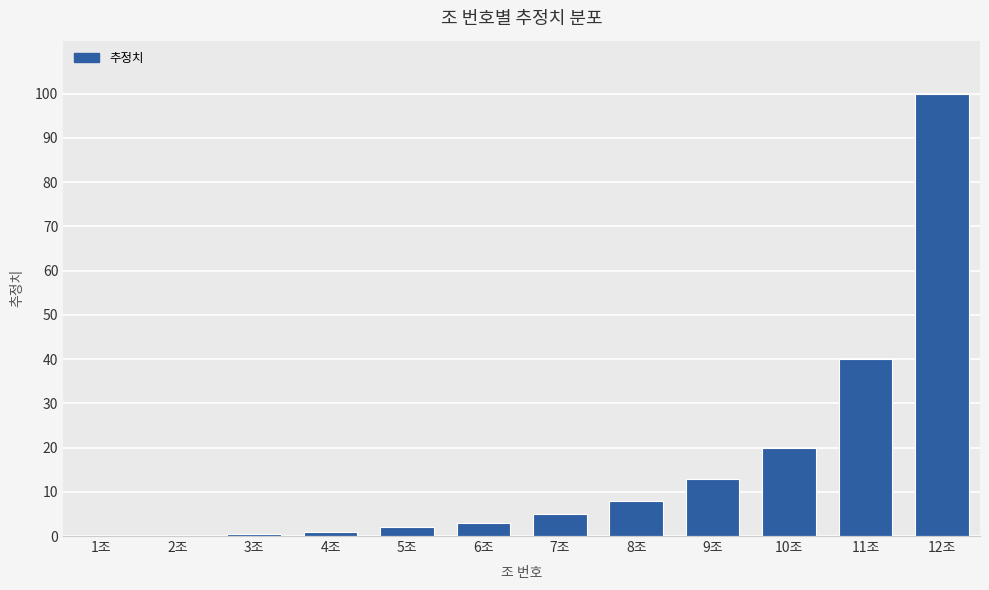

What is the sum of all values?

192.5